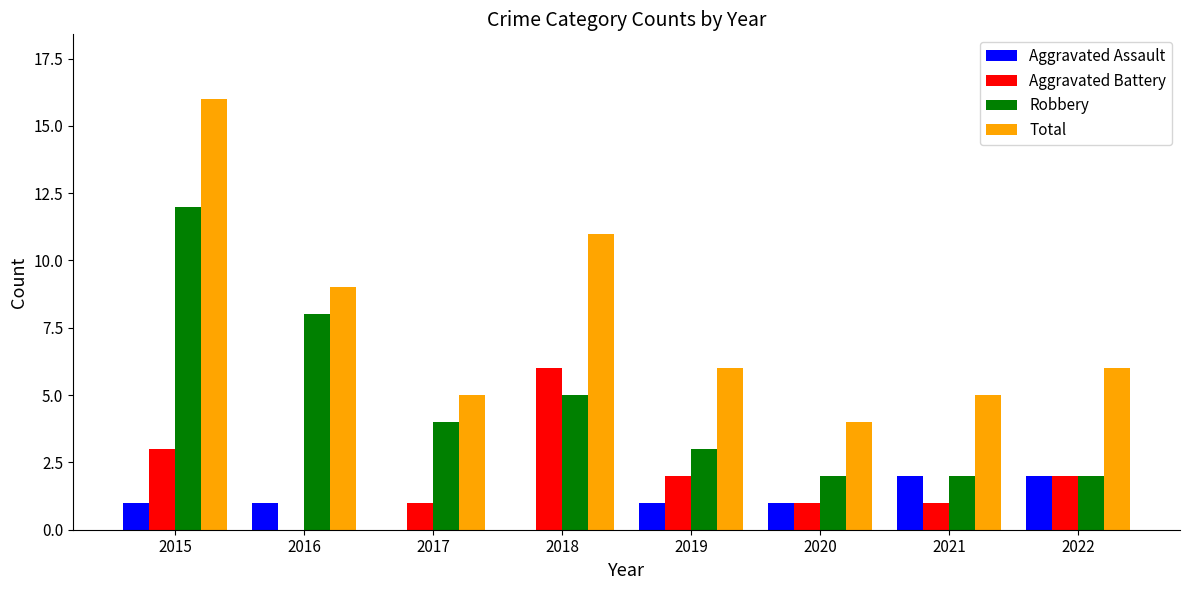

The Robbery series shows 3 at 2019. True or false?

True